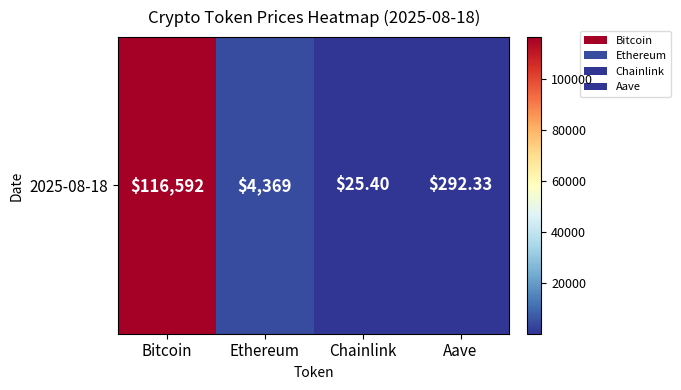

What is the change in value from Bitcoin to Ethereum?

-112222.9